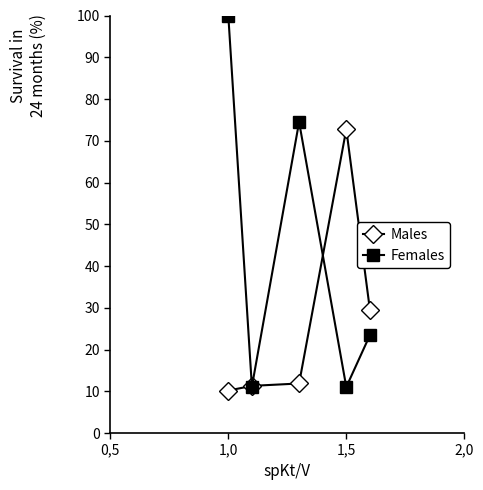

How many interior local valleys does the Females series have?

2